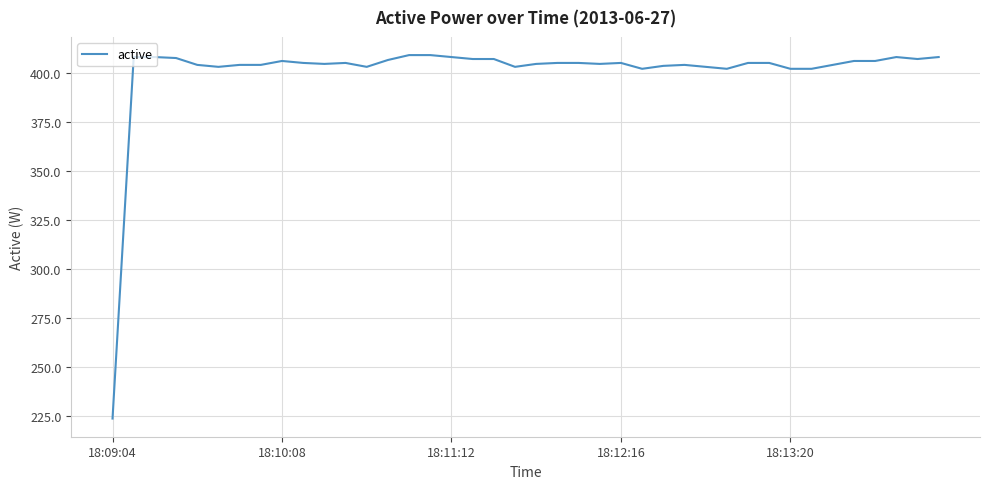

True or false: there are more than 1 points higher than both neighbors.

True